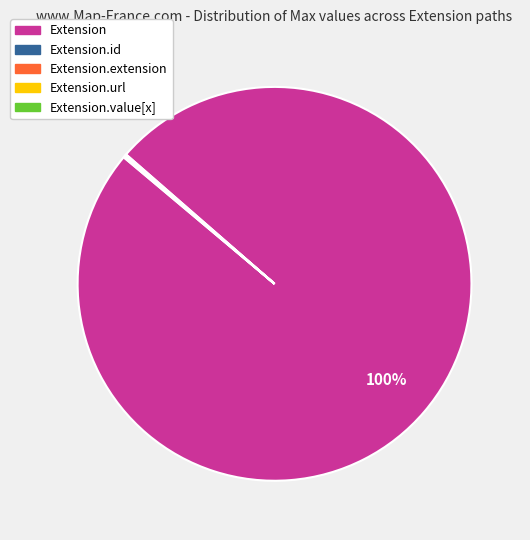

Is there any slice that represents more than half of the pie?

Yes